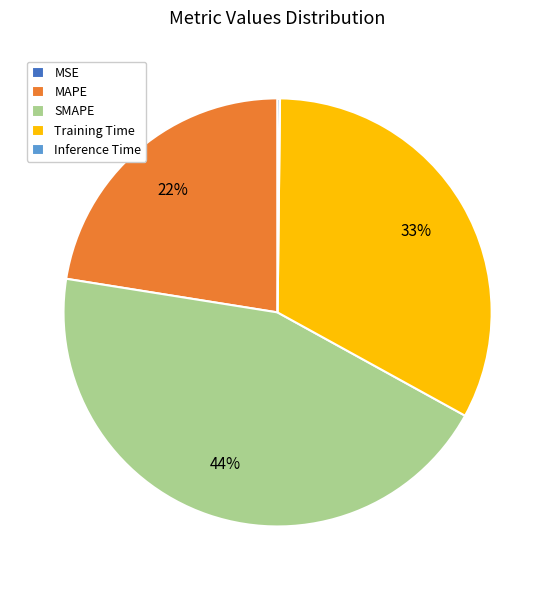

Does MAPE represent more than half of the total?

No